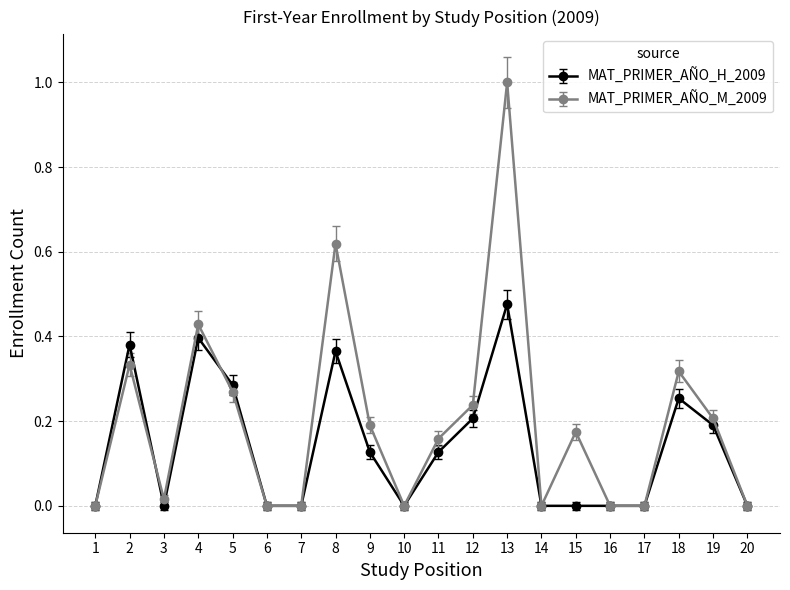

Where is the first local maximum for MAT_PRIMER_AÑO_H_2009?

2